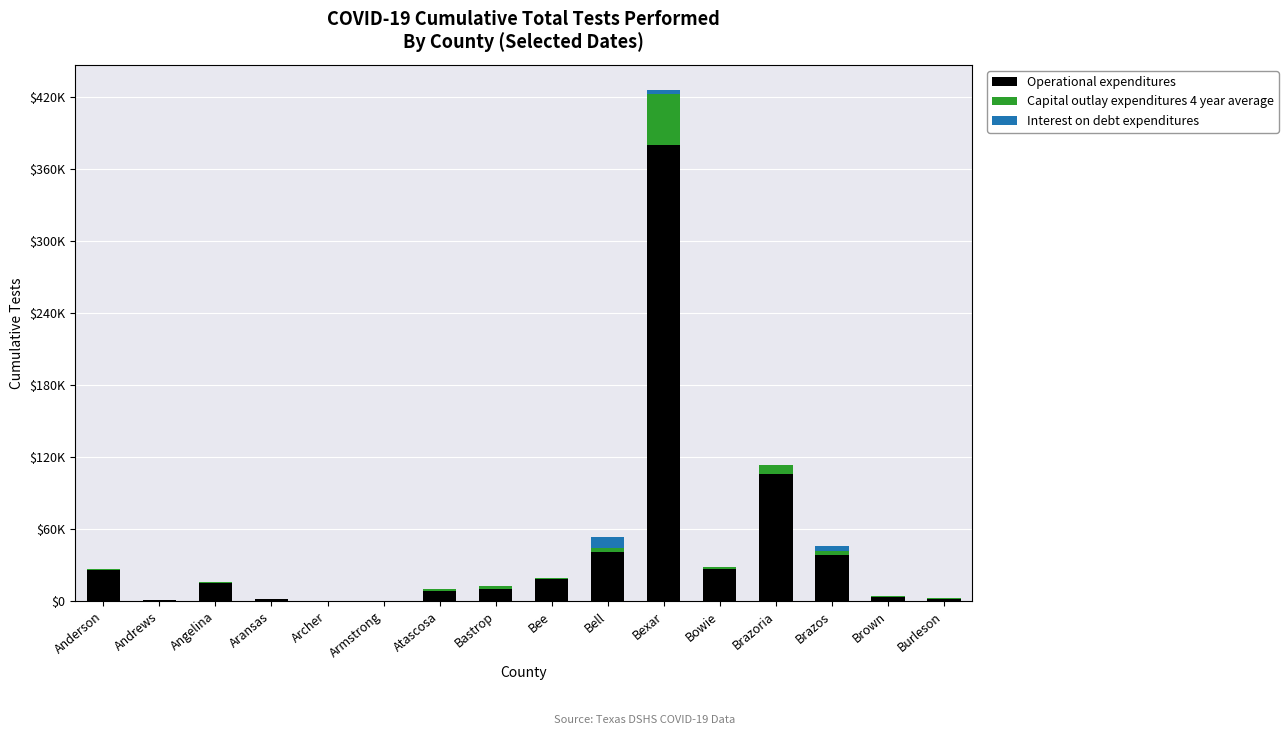

What is the label of the 13th bar from the left?

Brazoria